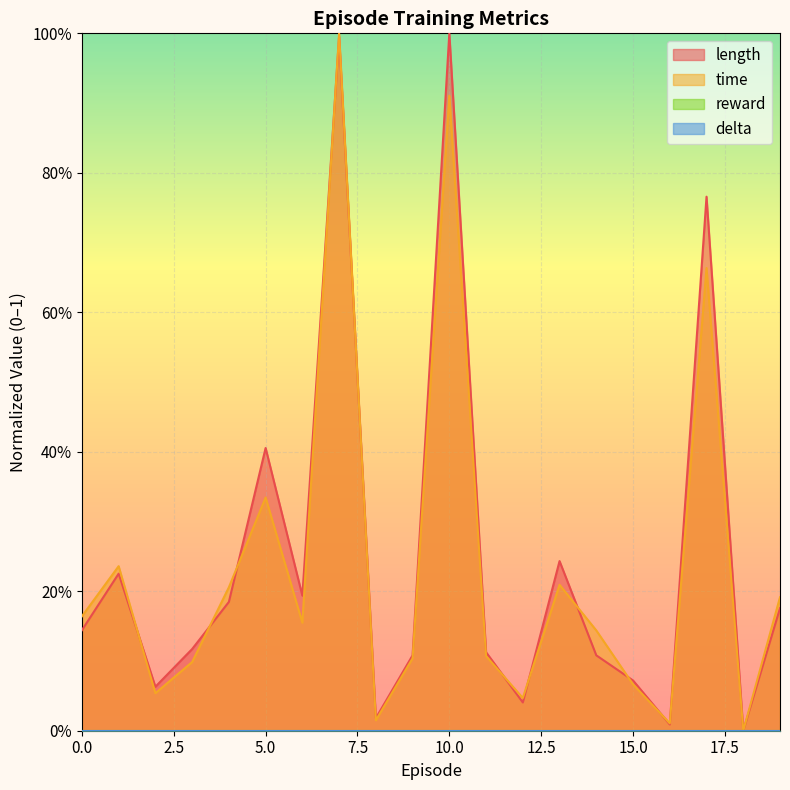

At which category does length reach its first local peak?

1